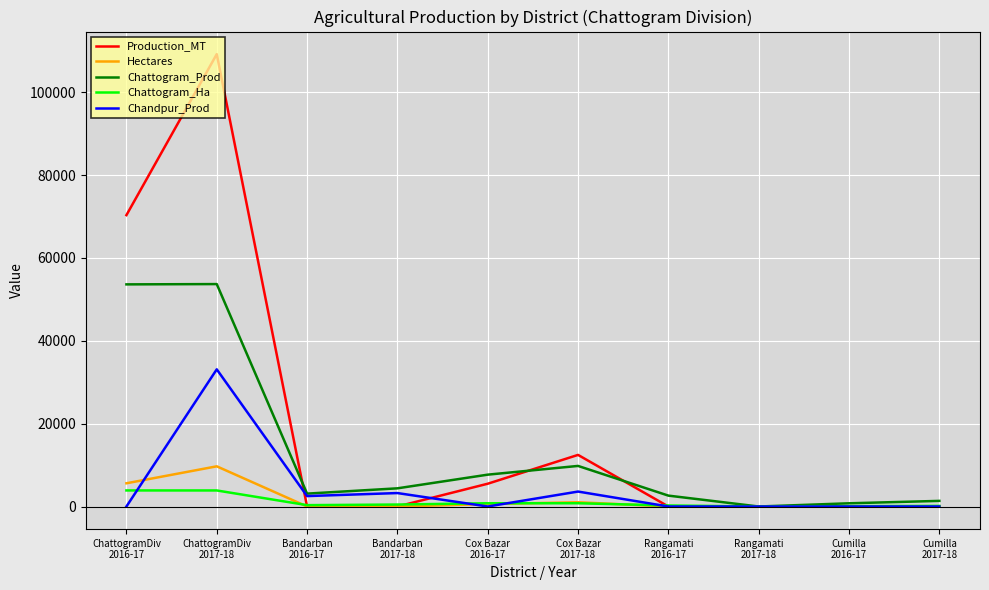

Count the number of categories in the chart.

10